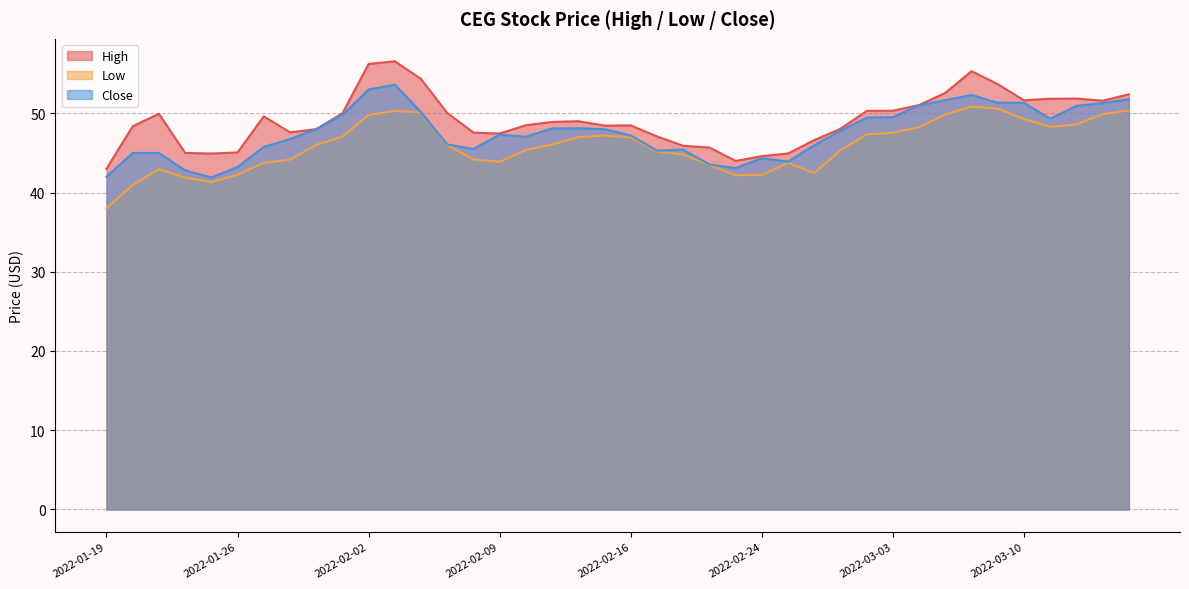

Which category has the lowest value in the Close series?

2022-01-25